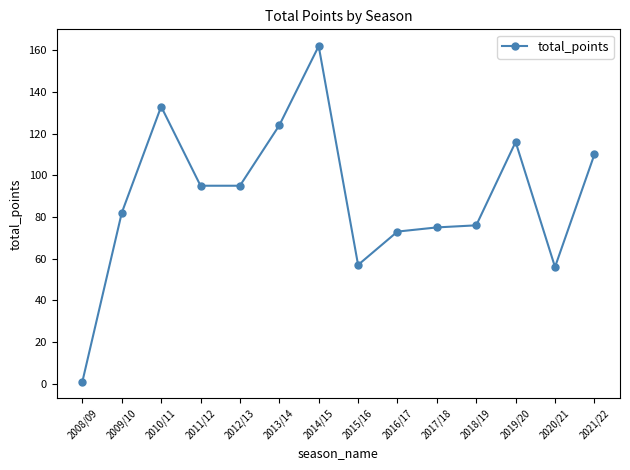

What is the label of the 3rd point from the right?

2019/20